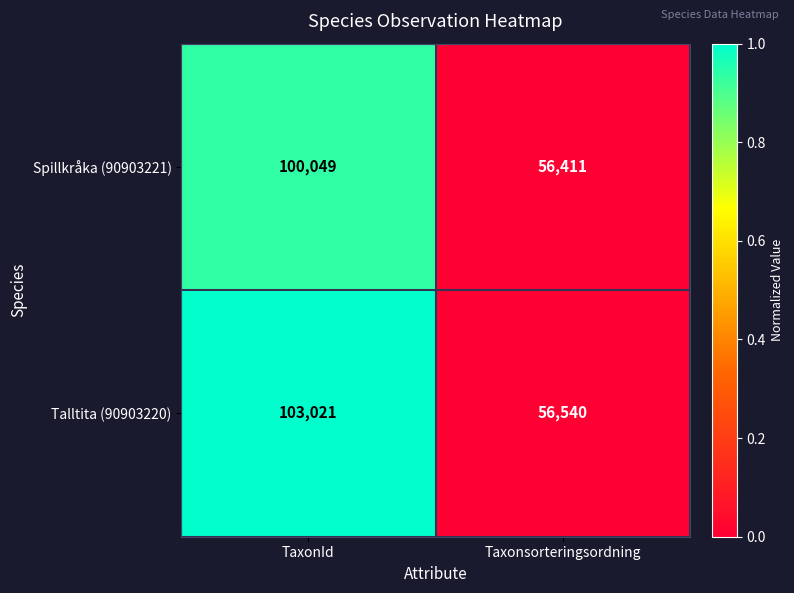

Read the Spillkråka (90903221) value at Taxonsorteringsordning.

56411